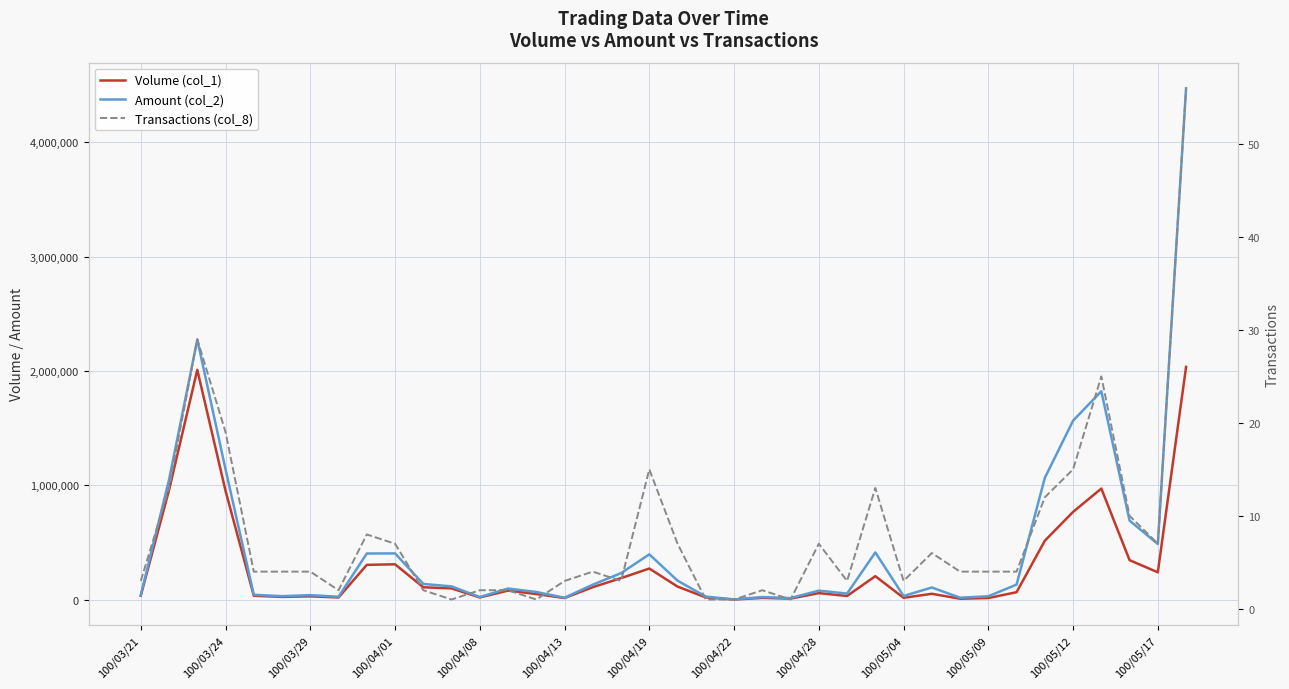

How many values in the Volume (col_1) series are below 80000?

19